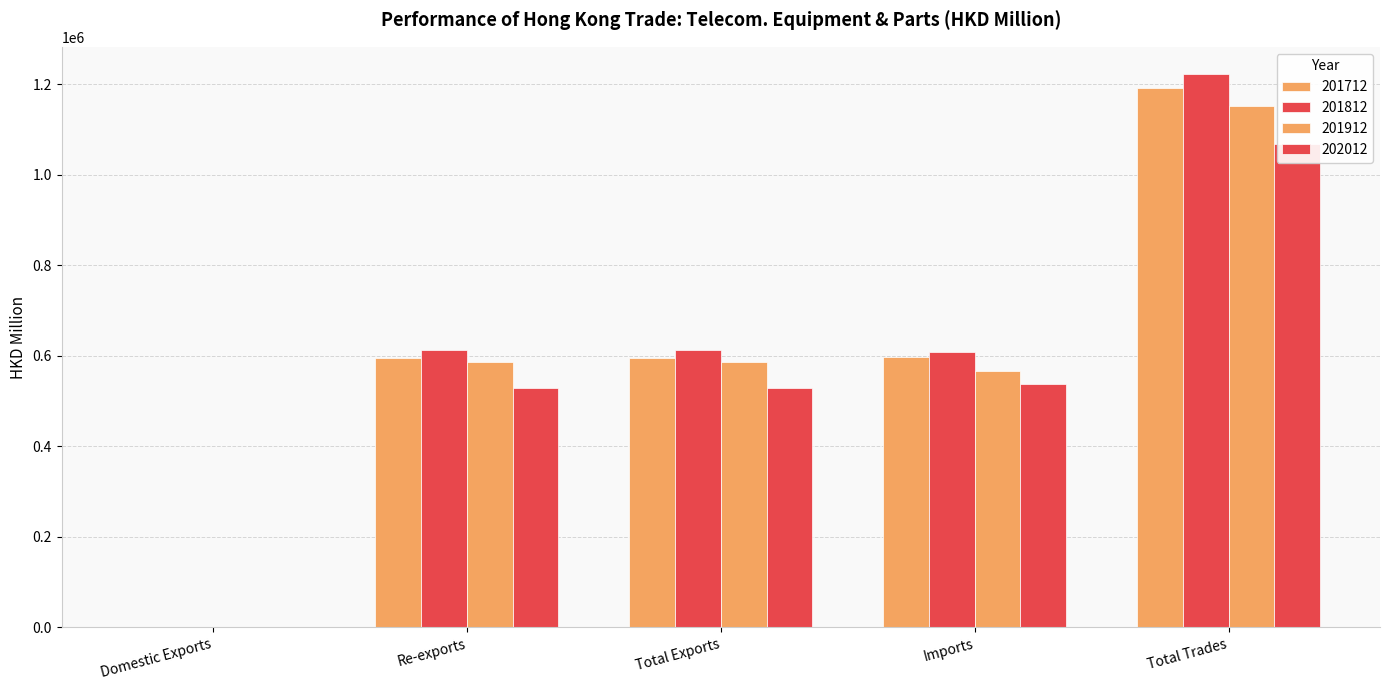

What position from the right is Domestic Exports?

5